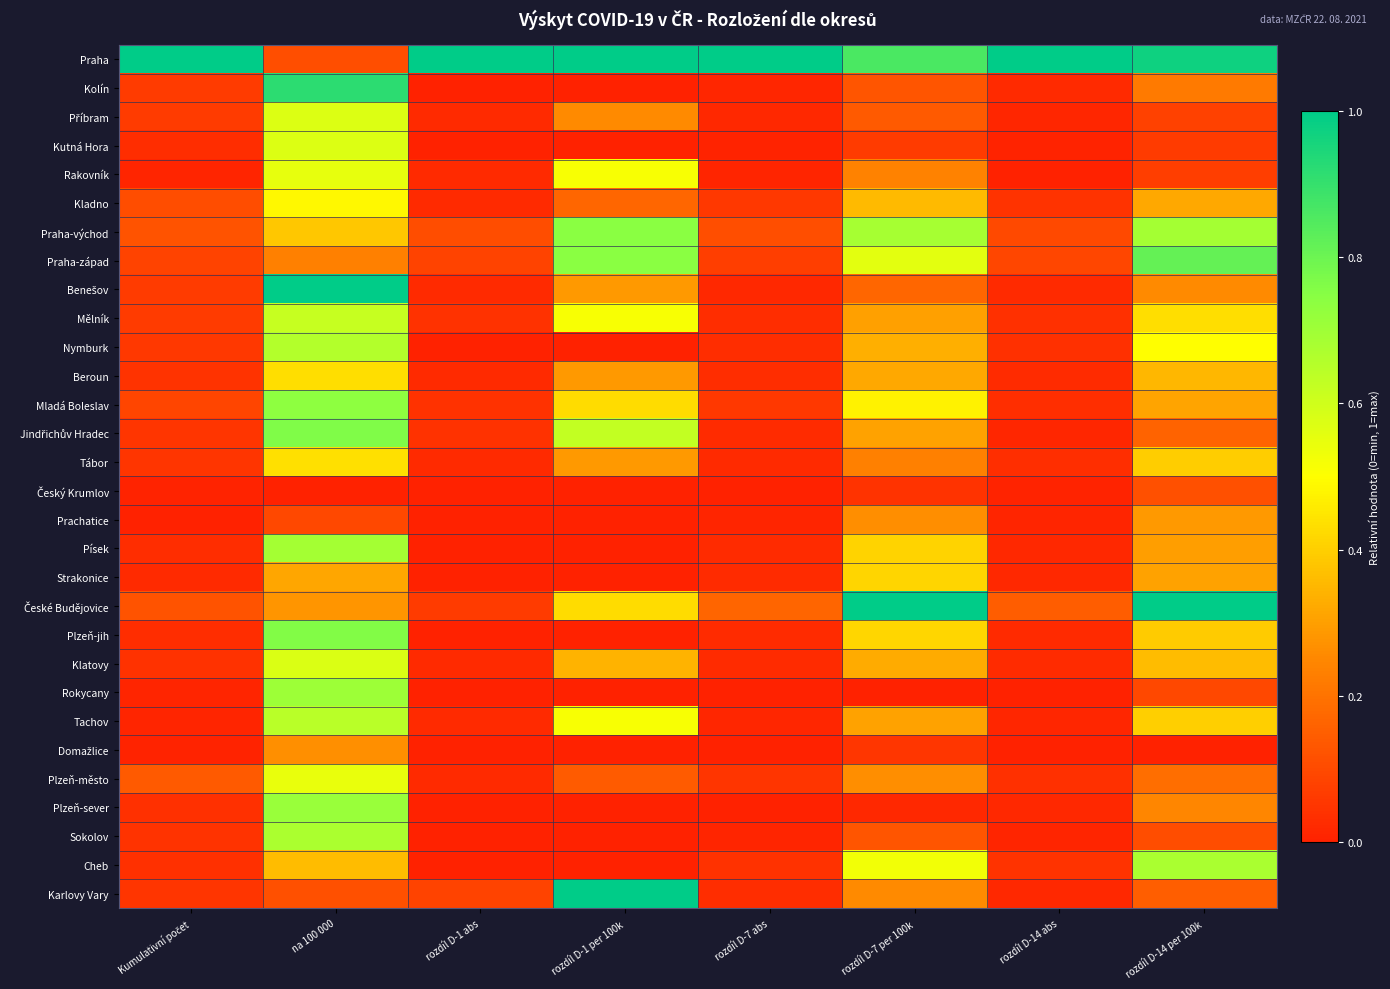

Rank the series at rozdíl D-14 per 100k from highest to lowest value.

České Budějovice, Praha, Praha-západ, Praha-východ, Cheb, Nymburk, Mělník, Tachov, Tábor, Plzeň-jih, Klatovy, Beroun, Kladno, Mladá Boleslav, Strakonice, Písek, Prachatice, Benešov, Plzeň-sever, Kolín, Plzeň-město, Jindřichův Hradec, Karlovy Vary, Český Krumlov, Sokolov, Rokycany, Příbram, Rakovník, Kutná Hora, Domažlice